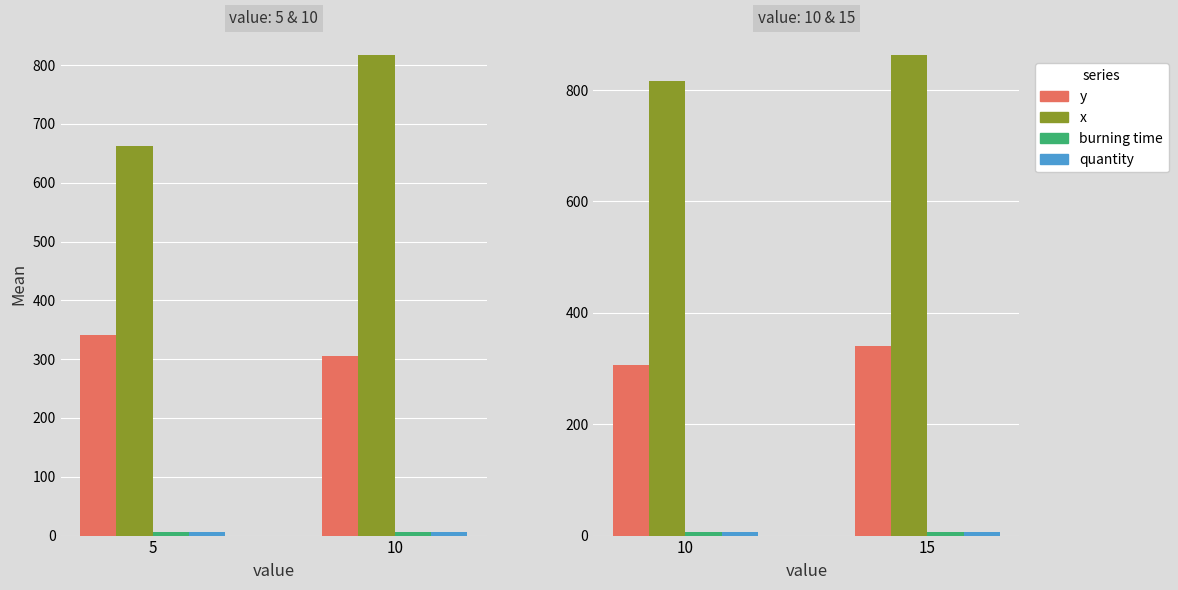

What is the sum of all quantity values?

13.0